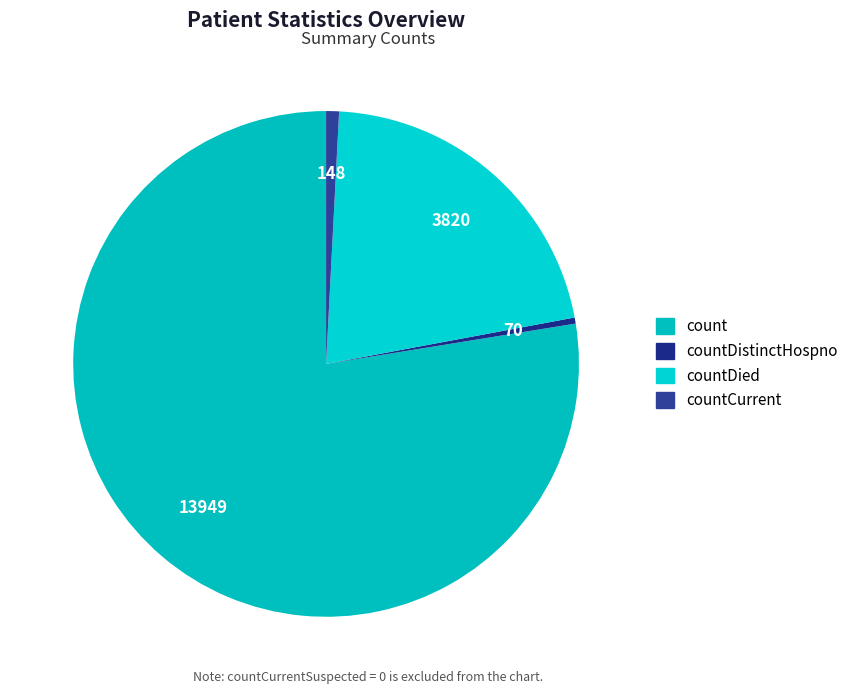

What is the smallest slice in the pie chart?

countDistinctHospno